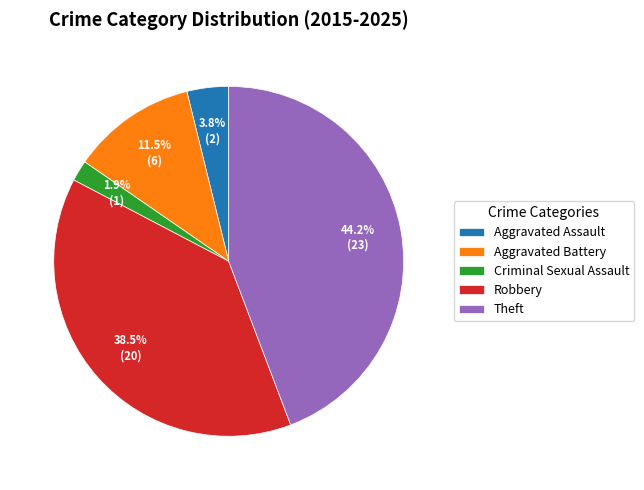

Is there a majority slice in this chart?

No